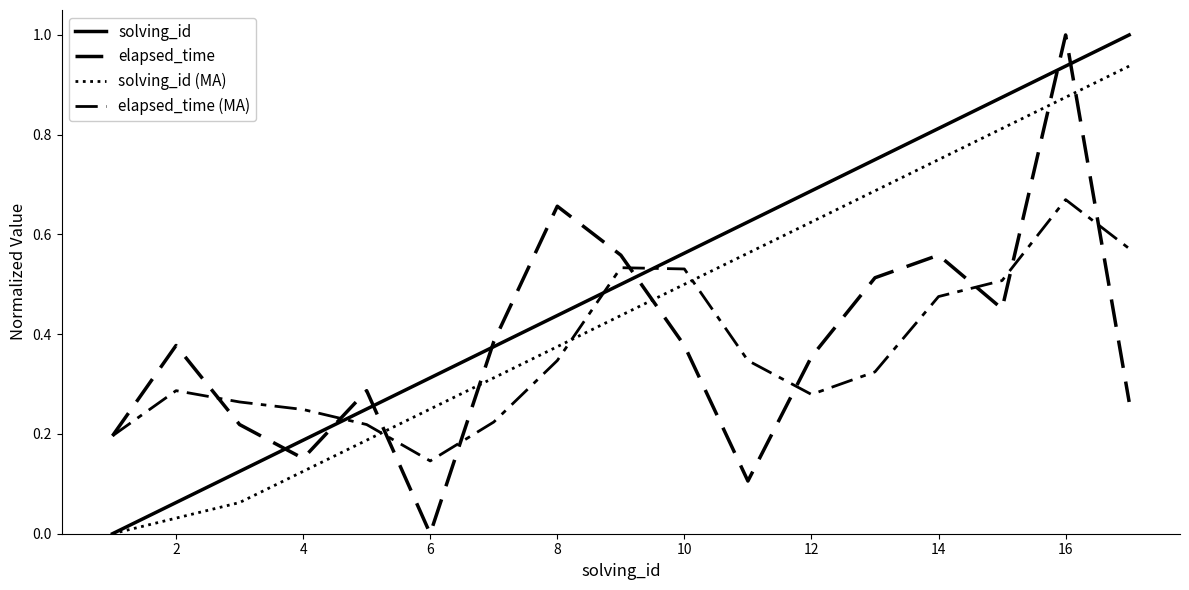

Is this an area chart (filled region under the line)?

No